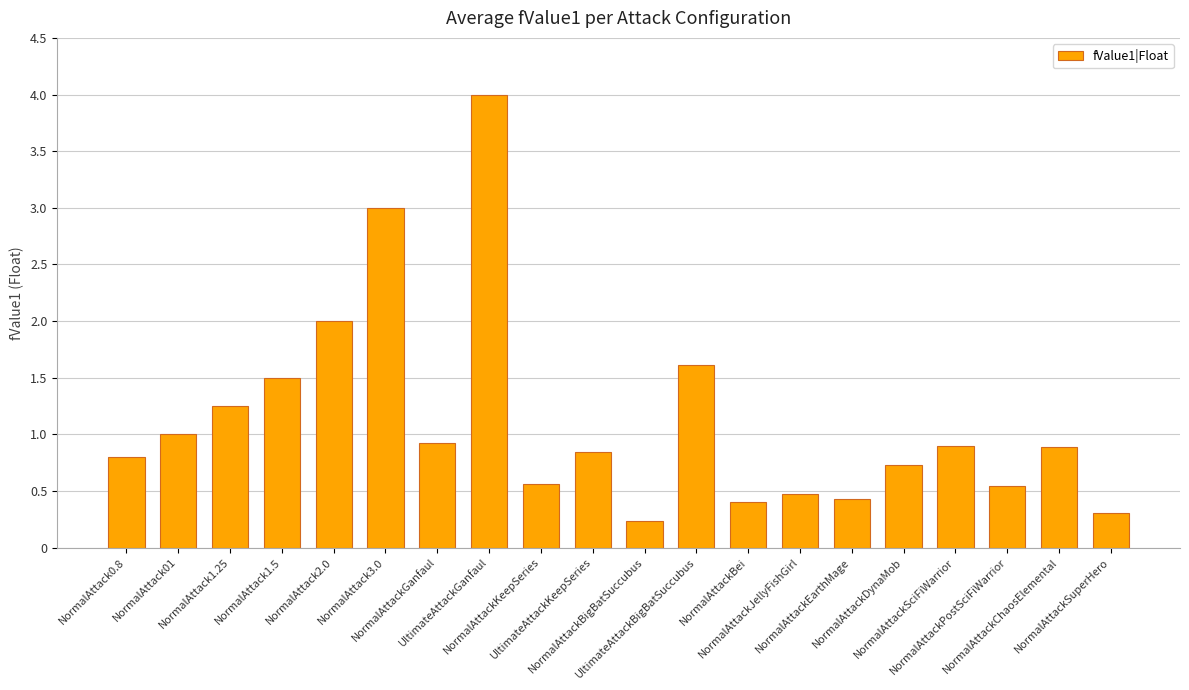

What is the difference between the maximum and minimum values?

3.8